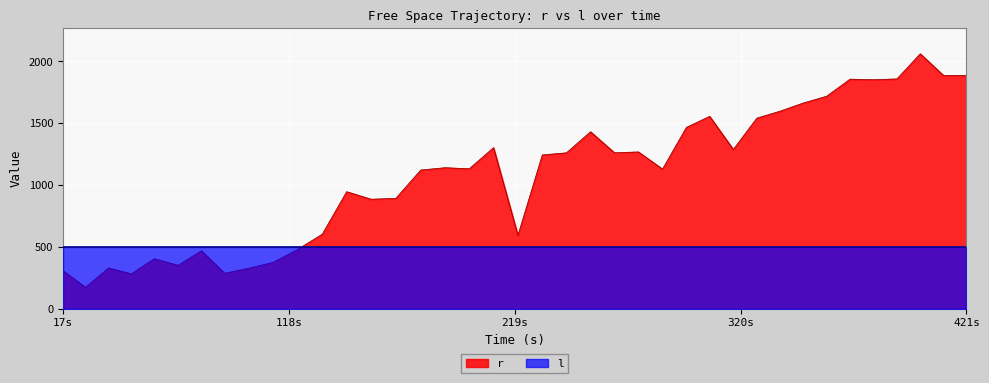

Does the chart display data point markers on the line(s)?

No